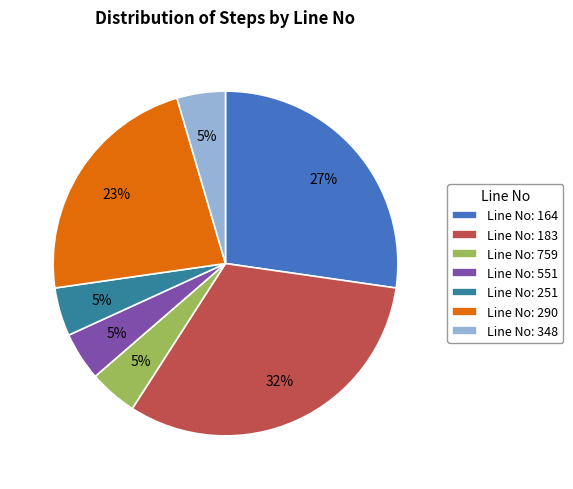

What percentage is the Line No: 251 slice, to the nearest percent?

5%